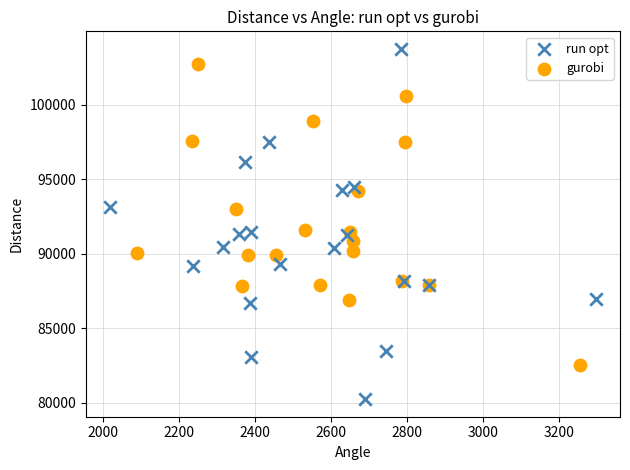

What are all the series names shown in the legend?

run opt, gurobi